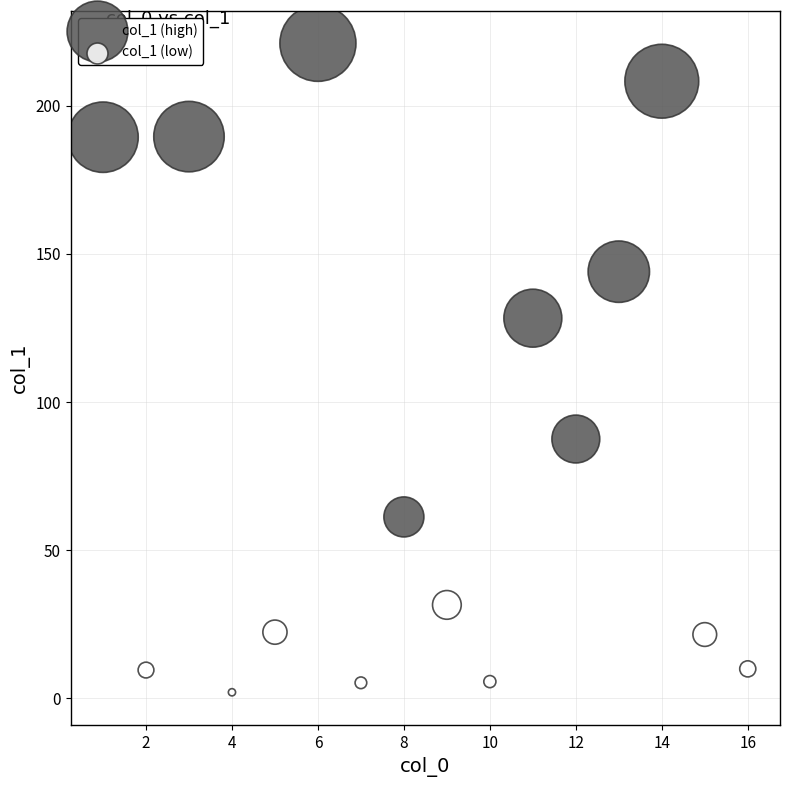

Which series reaches the maximum Y coordinate?

col_1 (high)